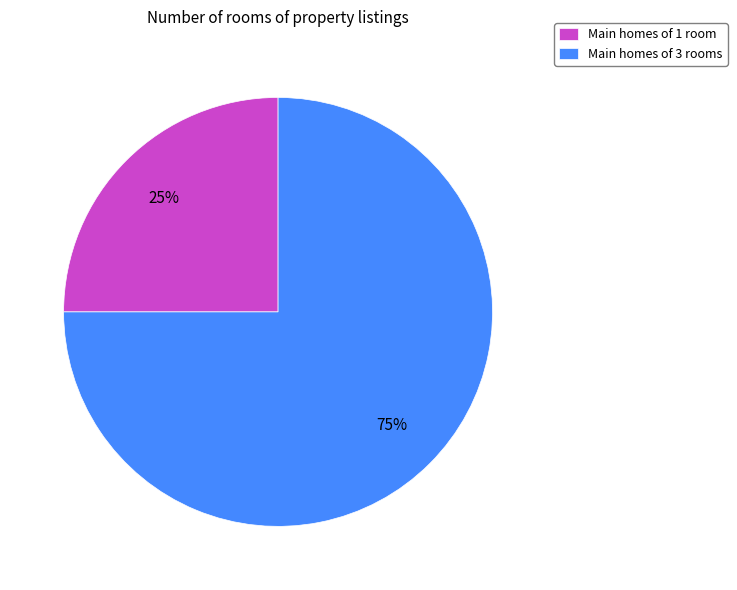

What percentage is the Main homes of 3 rooms slice, to the nearest percent?

75%